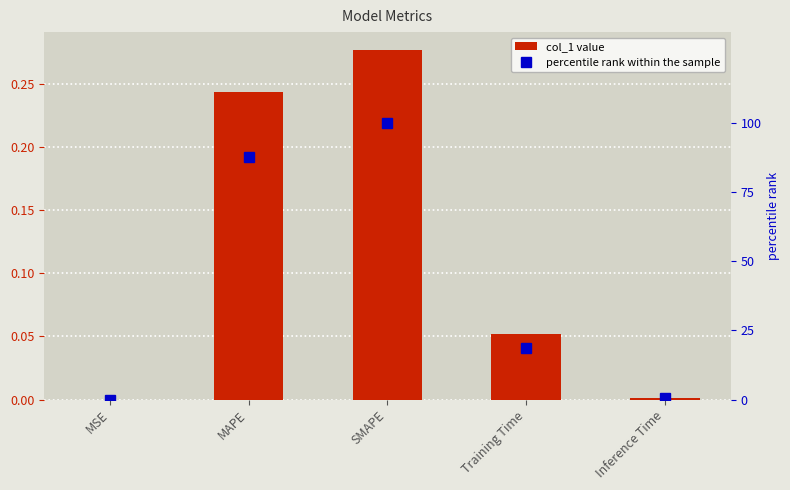

Is the value of percentile rank within the sample at Training Time greater than the value of col_1 at MAPE?

Yes